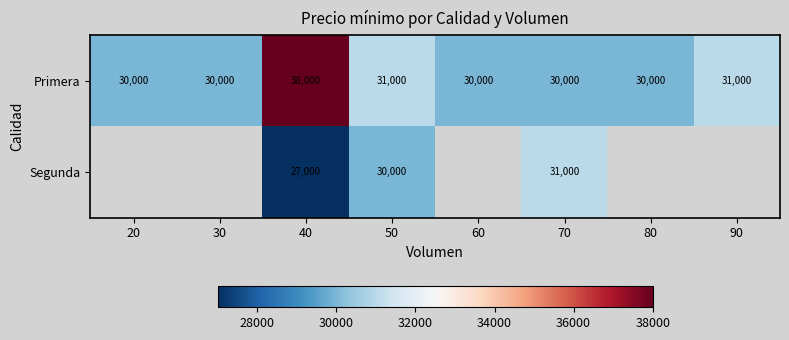

At how many categories does at least one series exceed 34471?

1